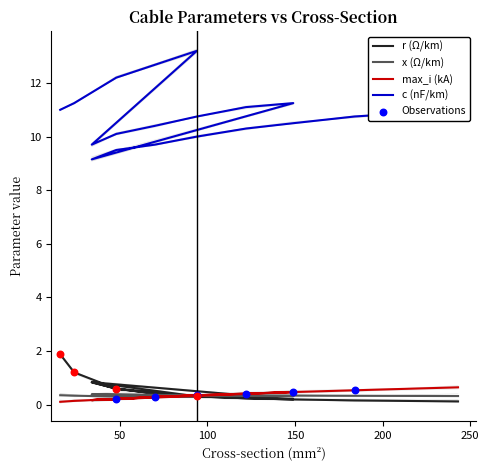

Which series reaches the minimum Y coordinate?

max_i_ka